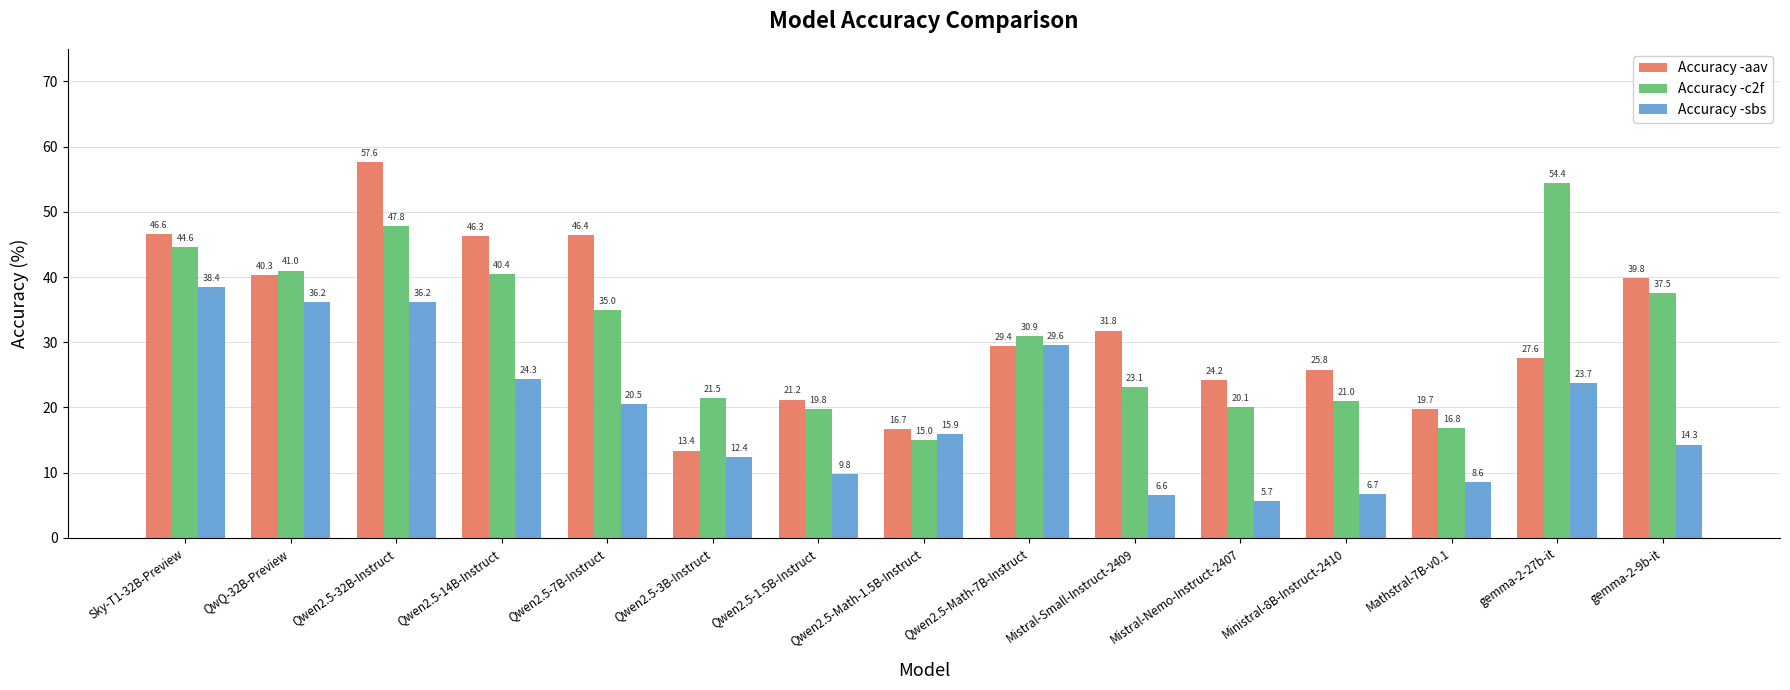

What is the total value across all series at Qwen2.5-Math-7B-Instruct?

89.9